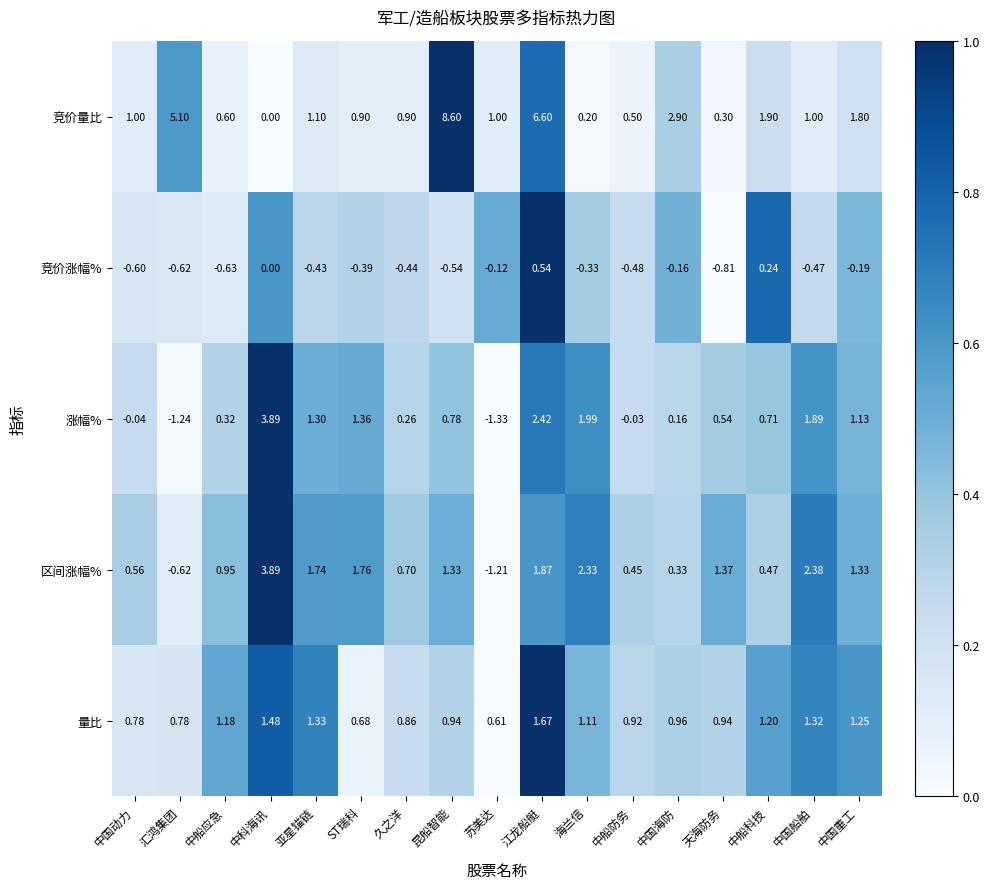

At 亚星锚链, list the series in order from largest to smallest.

区间涨幅%, 量比, 涨幅%, 竞价量比, 竞价涨幅%